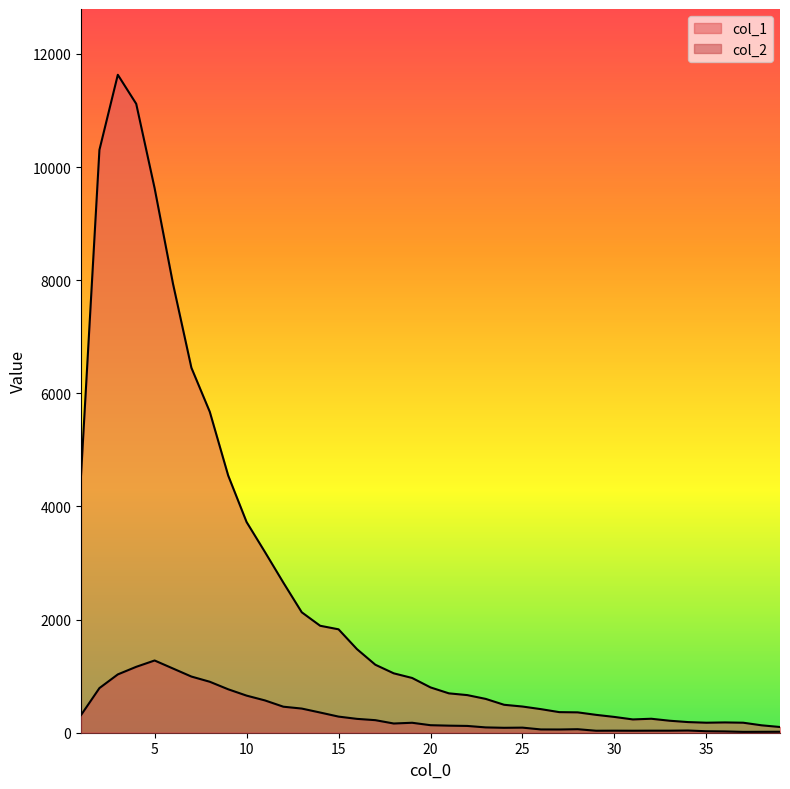

Which has a higher value, 35 or 27?

27